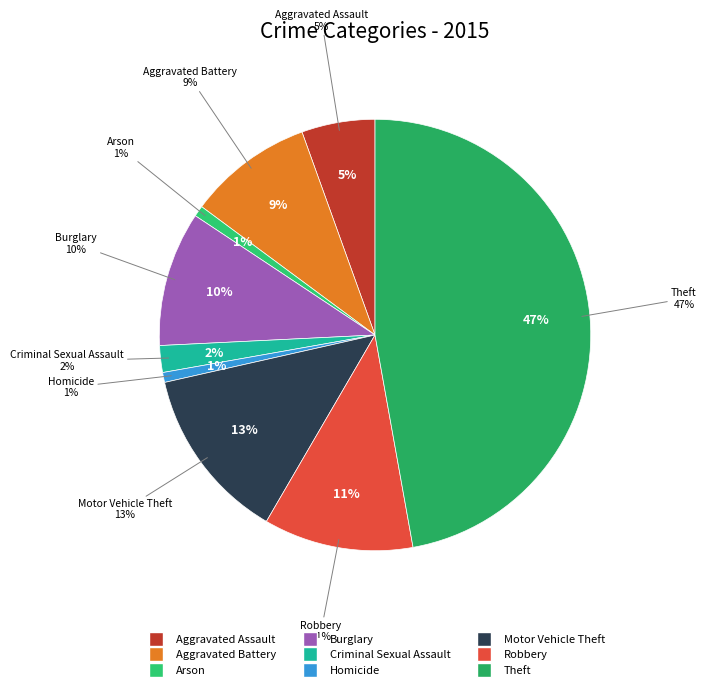

To the nearest percent, what is the combined percentage of Aggravated Battery and Burglary?

19%